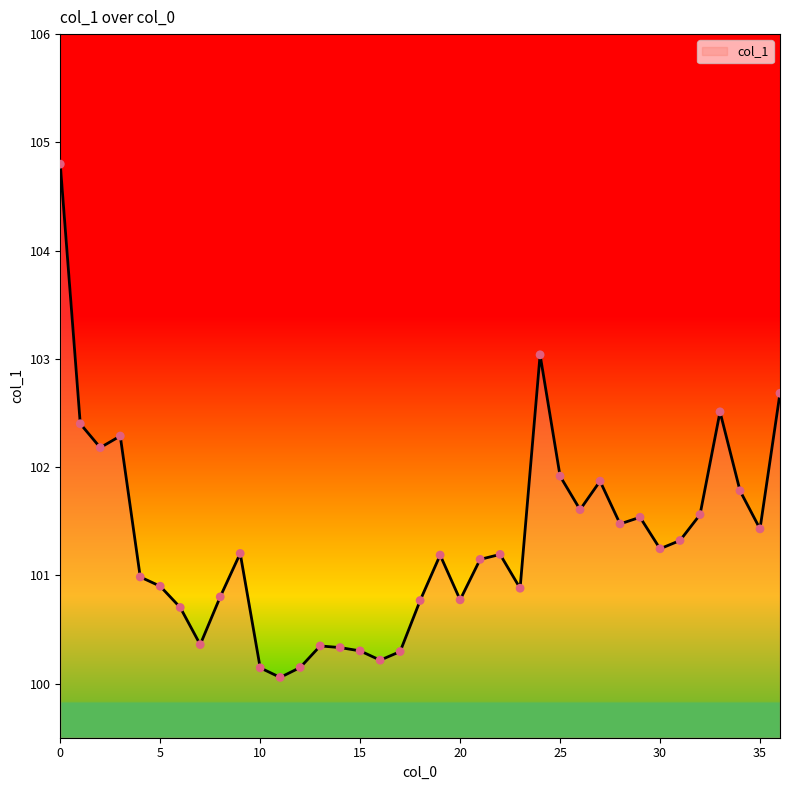

What is the greatest value displayed?

104.8